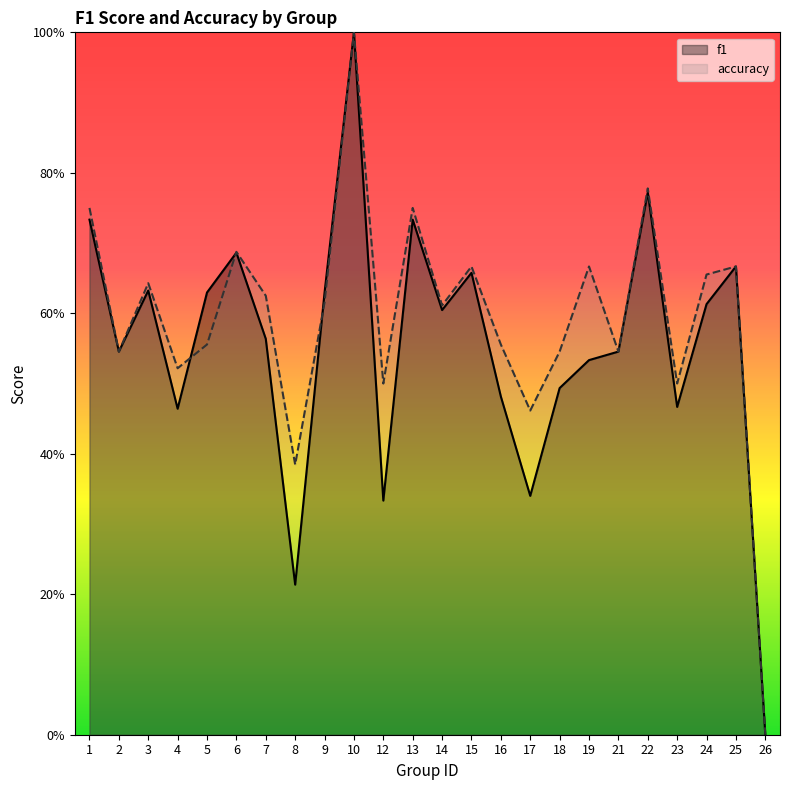

What is the difference between the maximum and minimum values in the accuracy series?

1.0